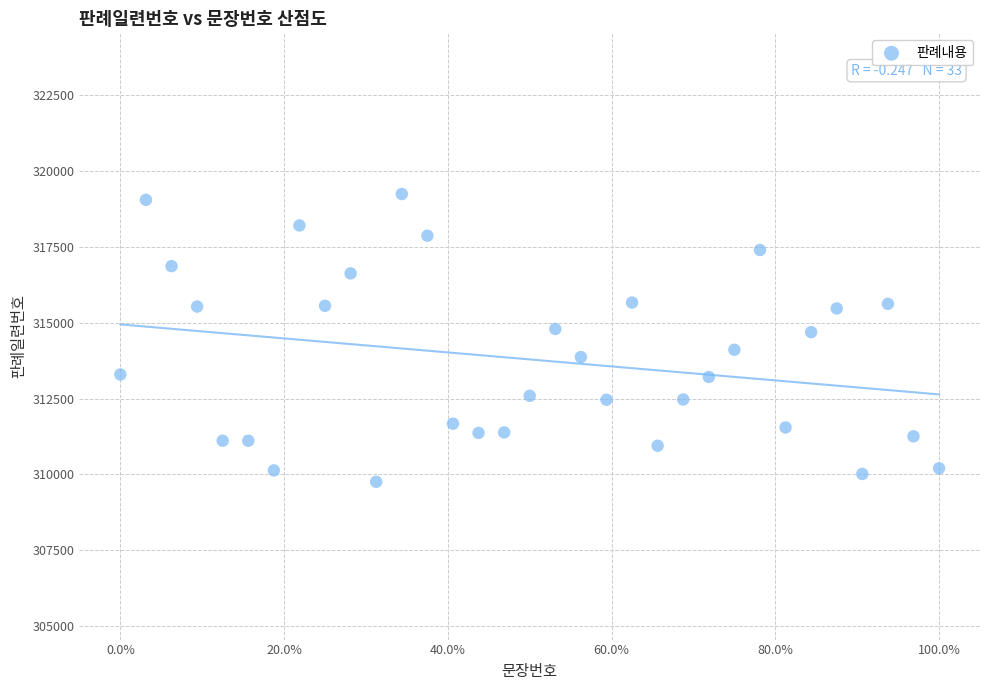

What is the range of X values (max minus min)?

100.0